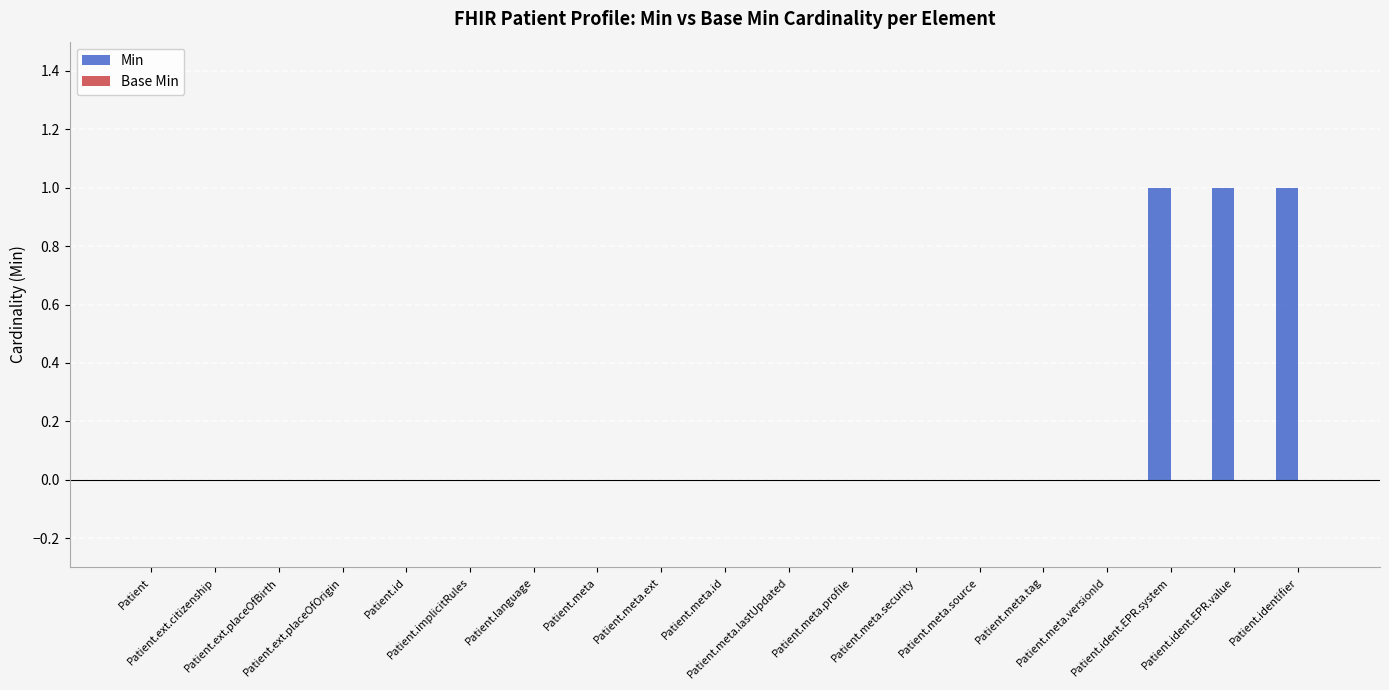

What is the sum of all values?

3